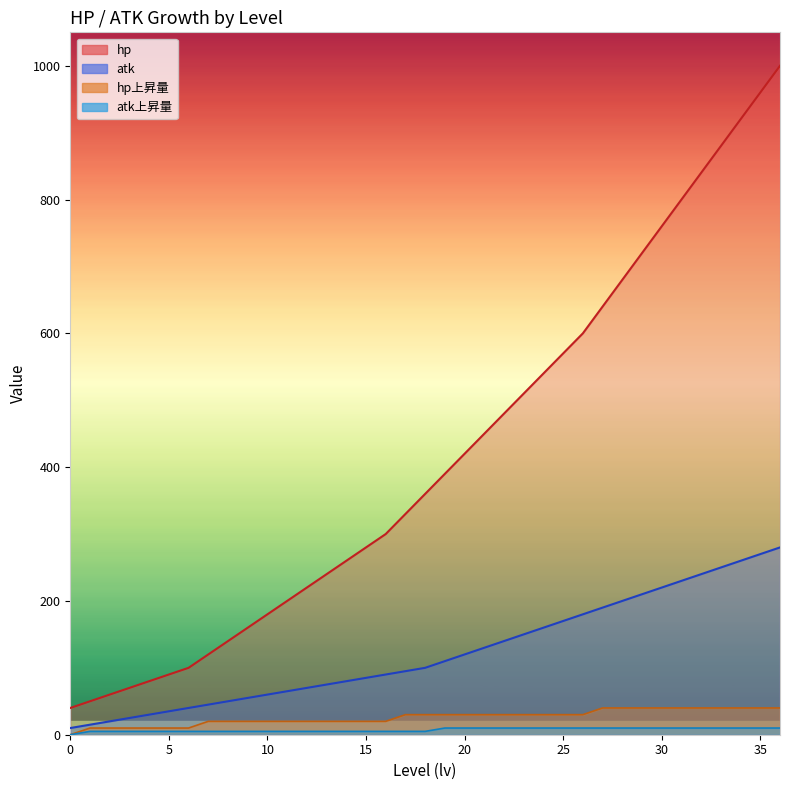

What is the value of the atk_up point at the 14th from the left?

5